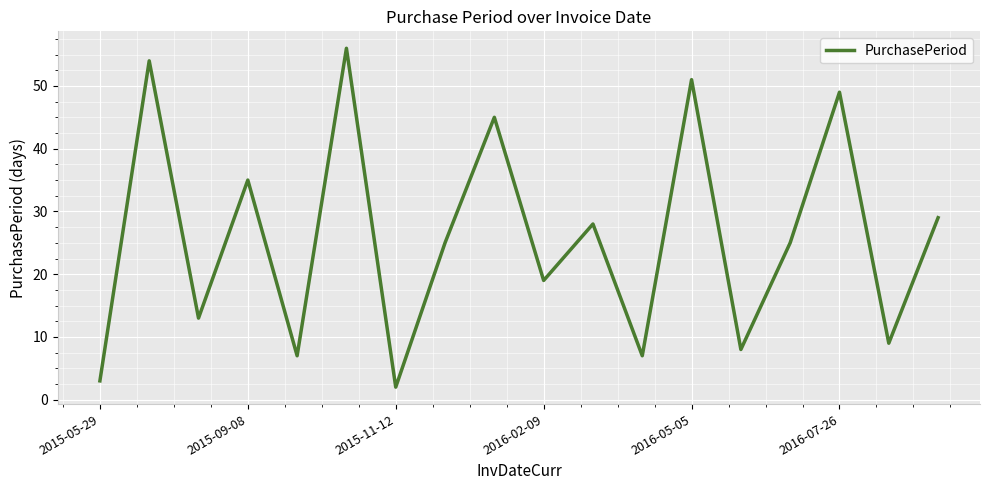

What is the maximum value shown in the chart?

56